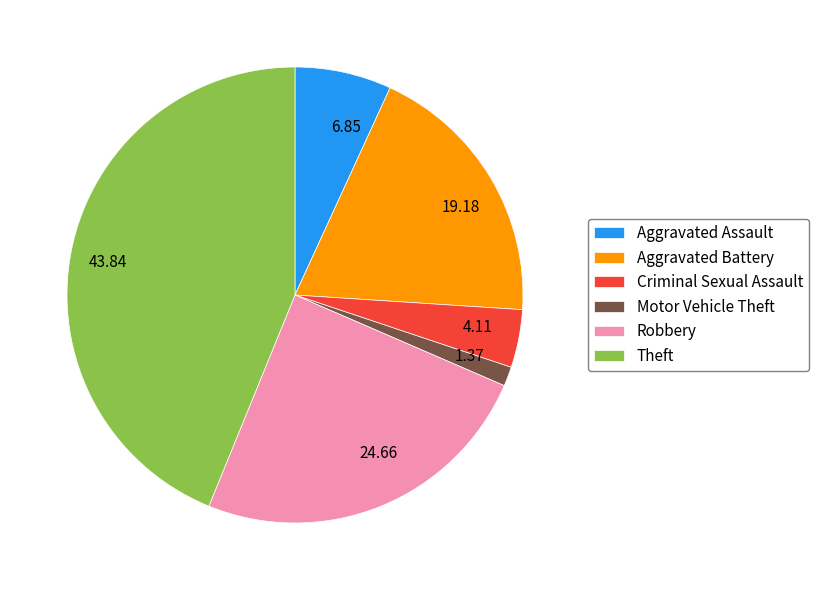

Which has a higher value, 43.84 or 6.85?

43.84